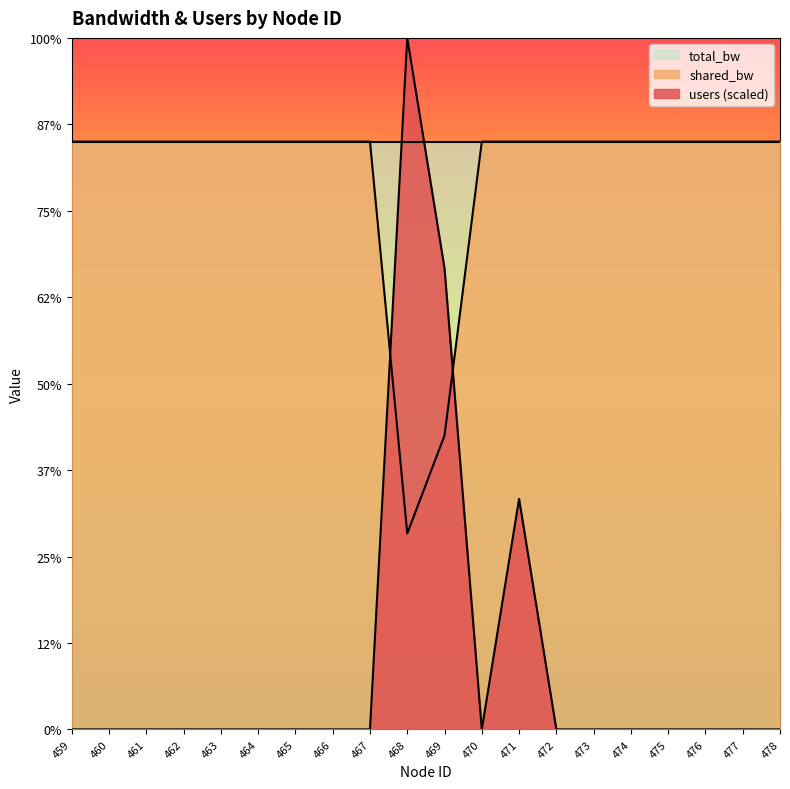

What are all the series names shown in the legend?

total_bw, shared_bw, users (scaled)